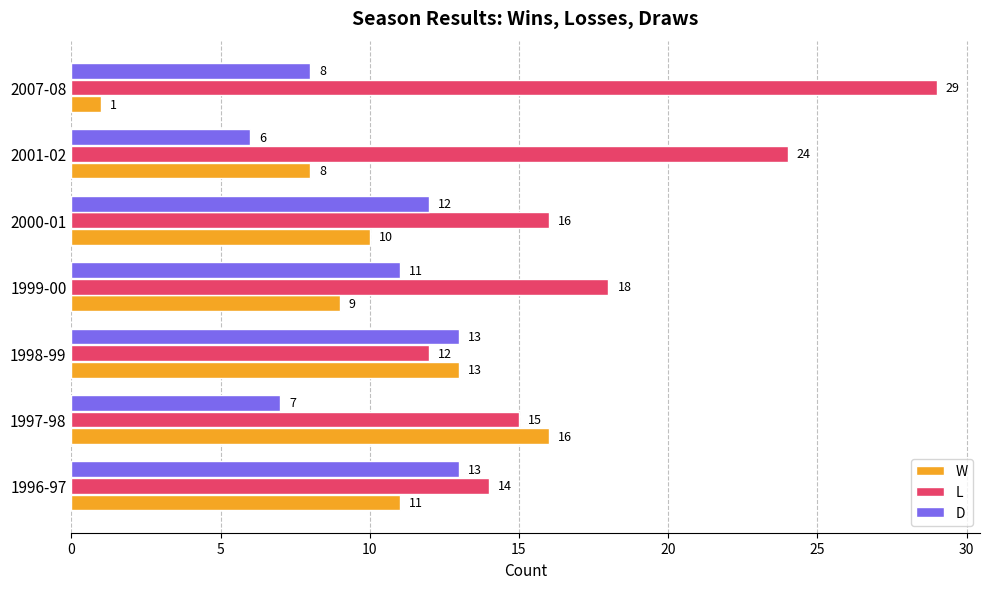

Which series has the largest range (max minus min)?

L